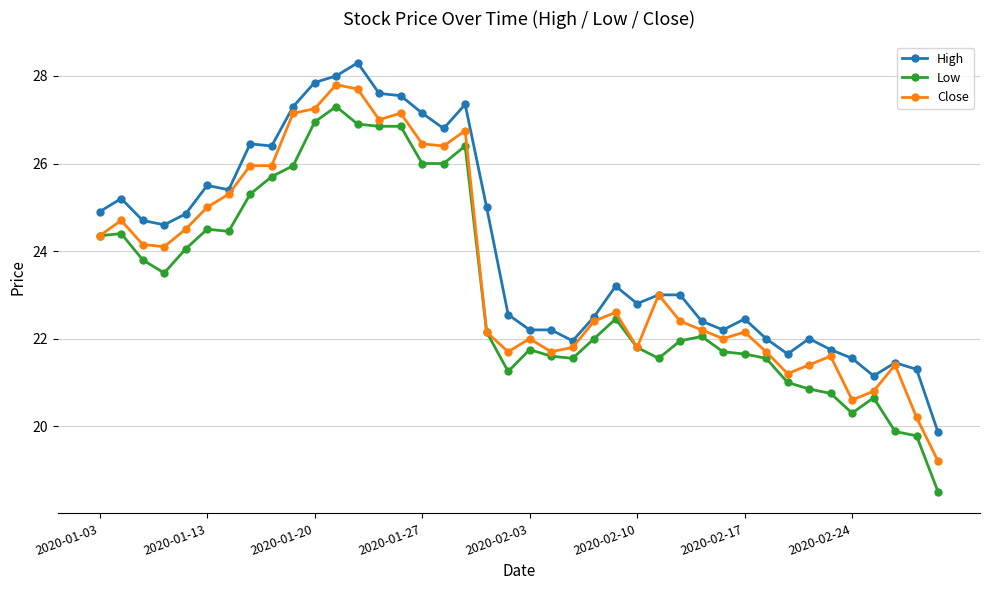

What is the highest value of the Close series?

27.8